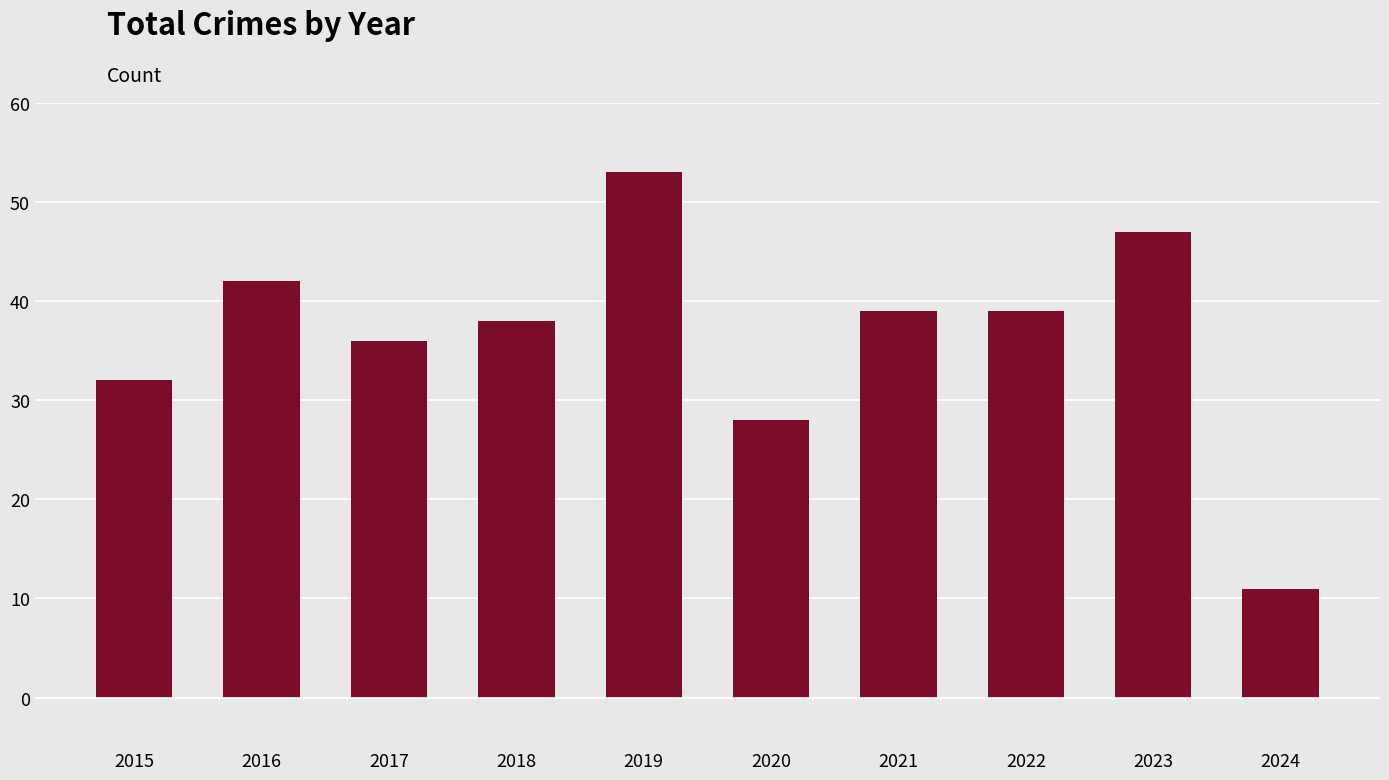

Reading left to right, list all the values displayed in this chart.

32	42	36	38	53	28	39	39	47	11